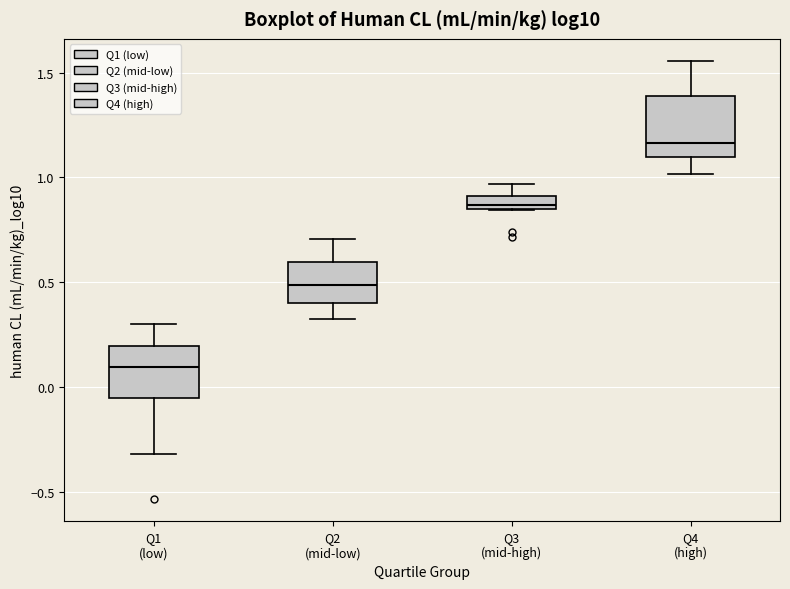

Which box has the lowest median line?

Q1 (low)